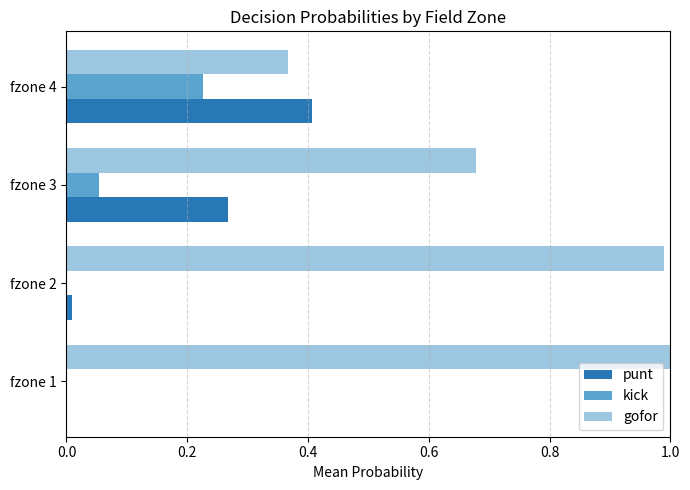

The punt series shows 0.0 at fzone 1. True or false?

True